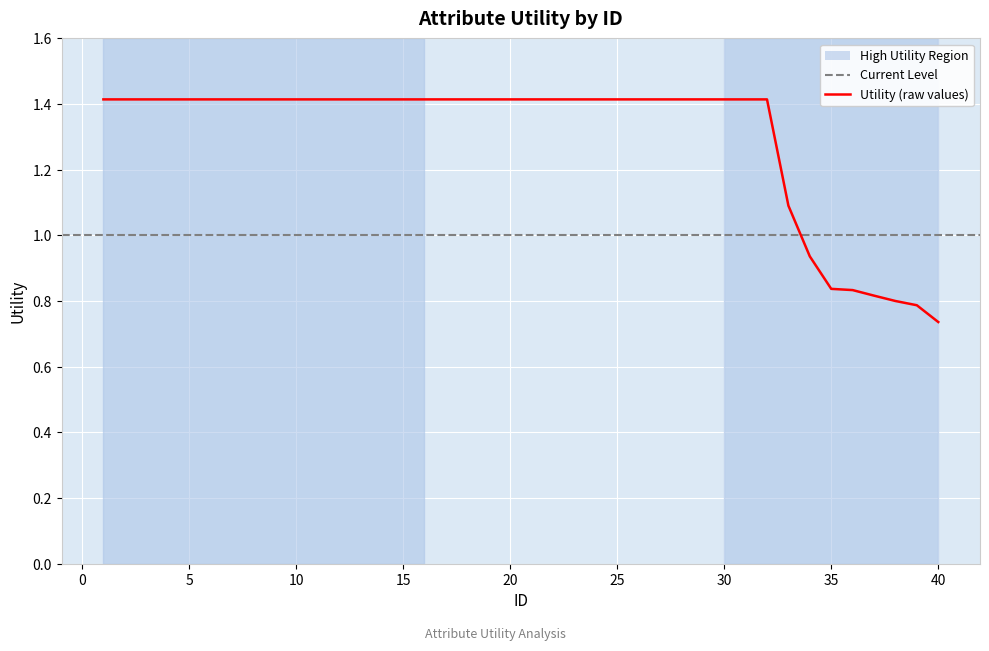

Between 10 and 11, which is larger?

10